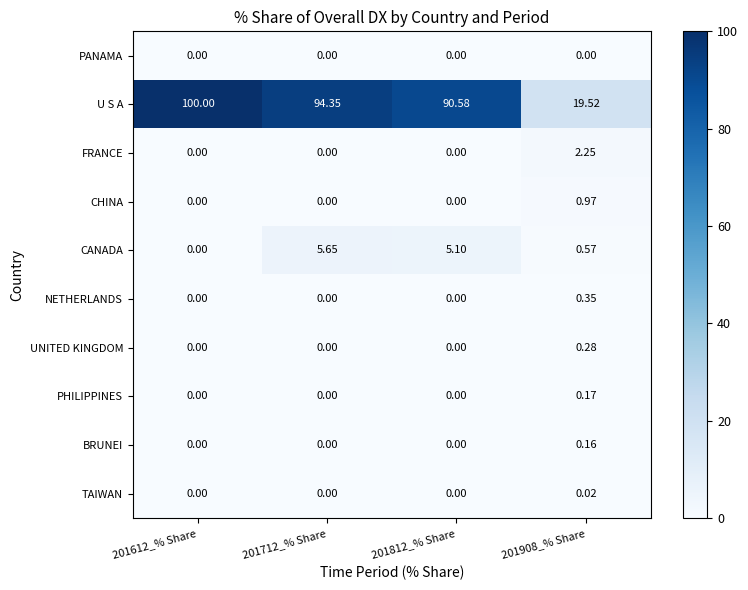

Which series has the largest total across all categories?

U S A